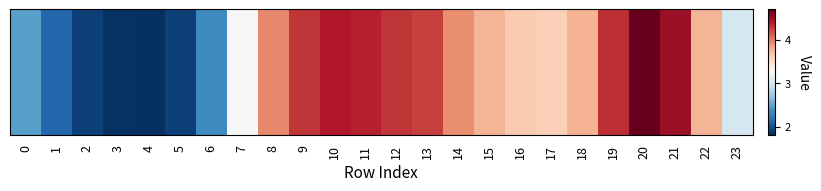

List the labels in order of value, largest first.

20, 21, 10, 11, 19, 12, 9, 13, 8, 14, 18, 22, 15, 16, 17, 7, 23, 0, 6, 1, 2, 5, 3, 4